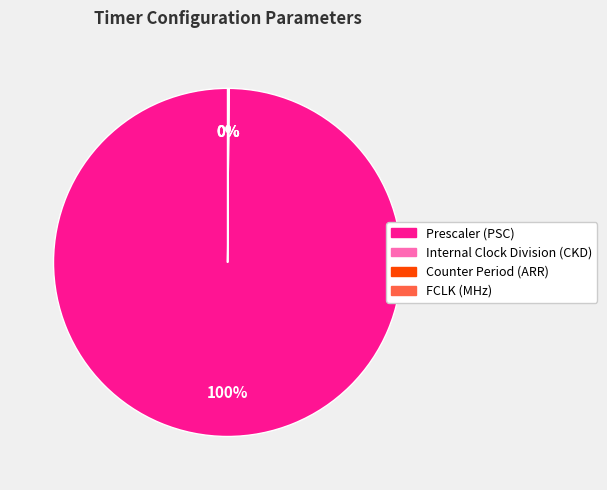

To the nearest percent, what portion does Prescaler (PSC) represent?

100%